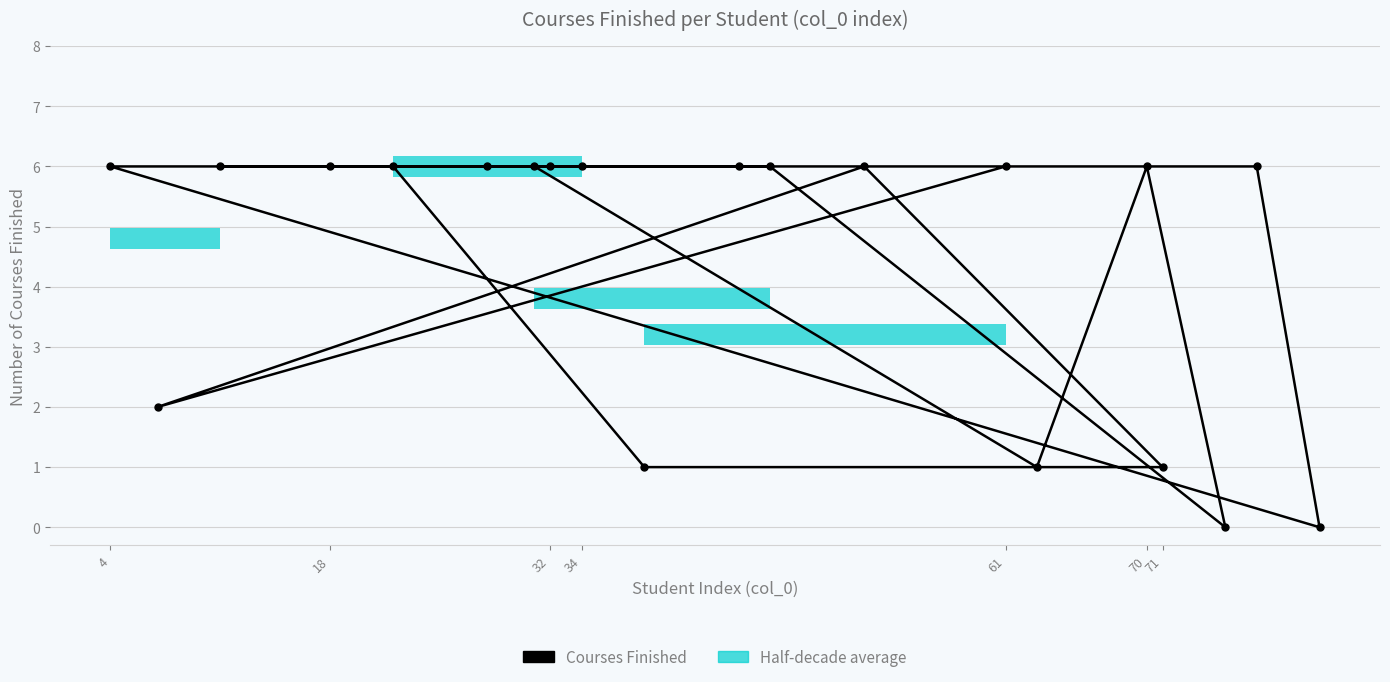

At which category does the chart reach its peak across all series?

61